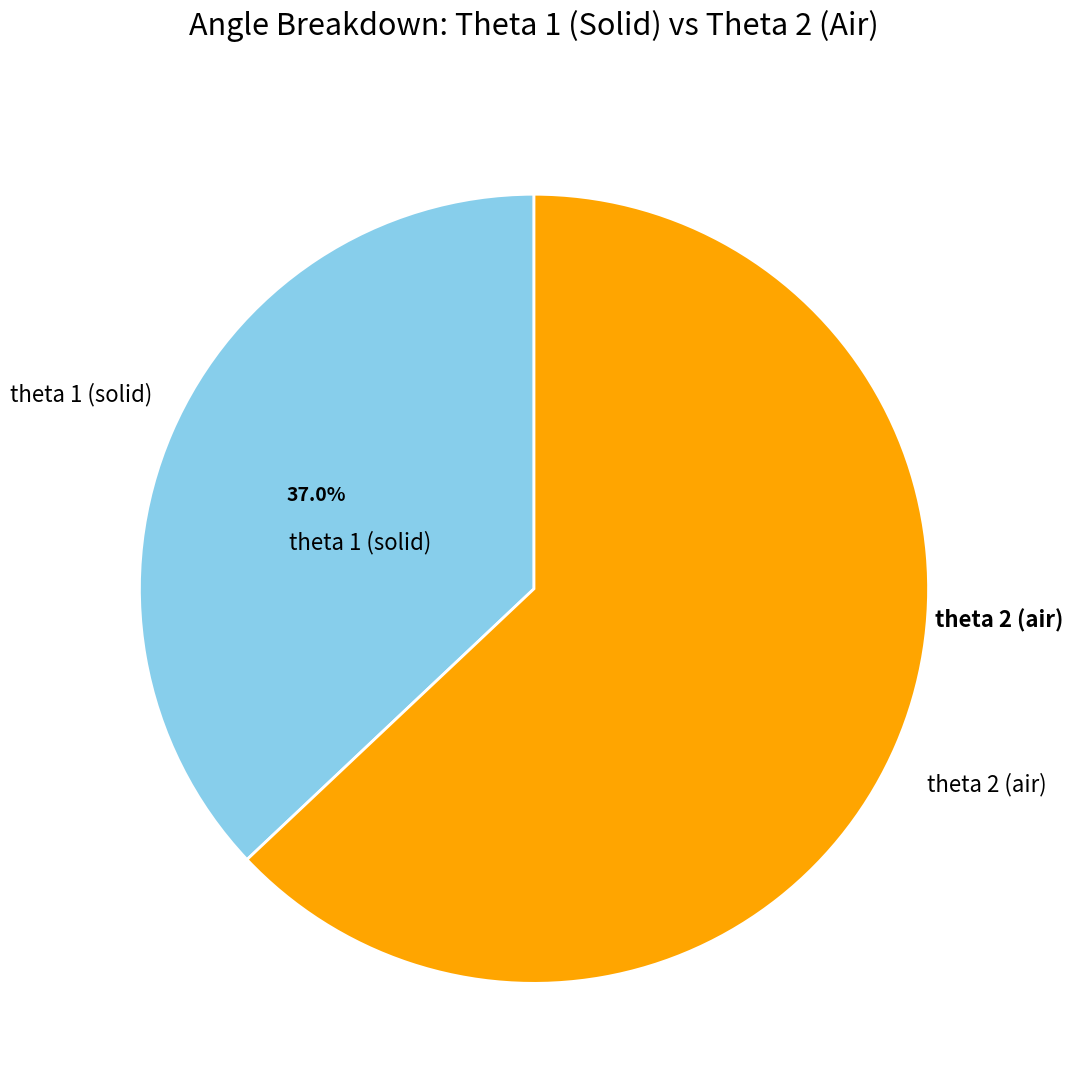

How many segments does this pie chart have?

2